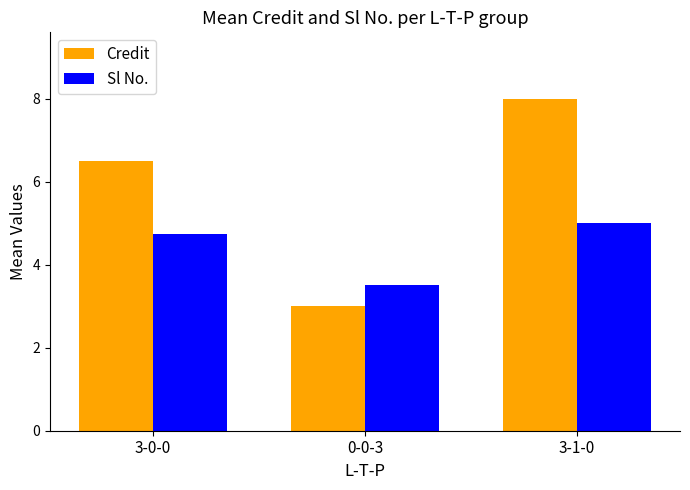

The Sl No. series shows 4.8 at 3-0-0. True or false?

True